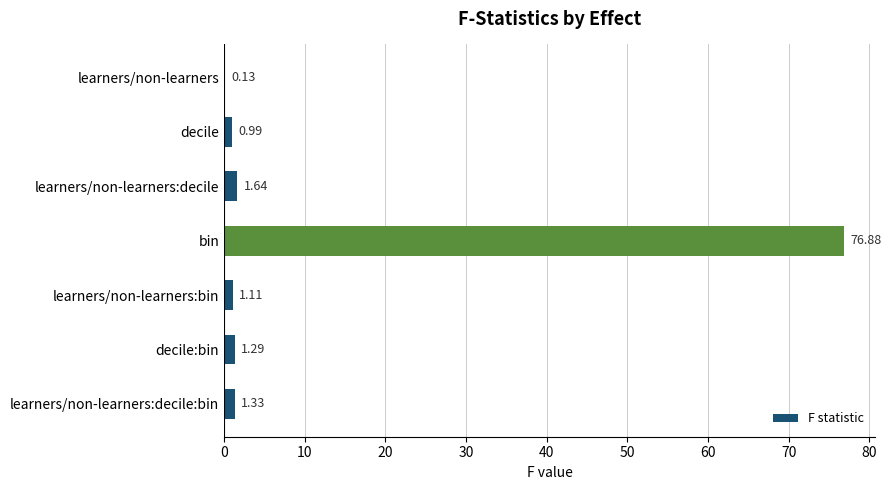

What is the sum of all values?

83.4